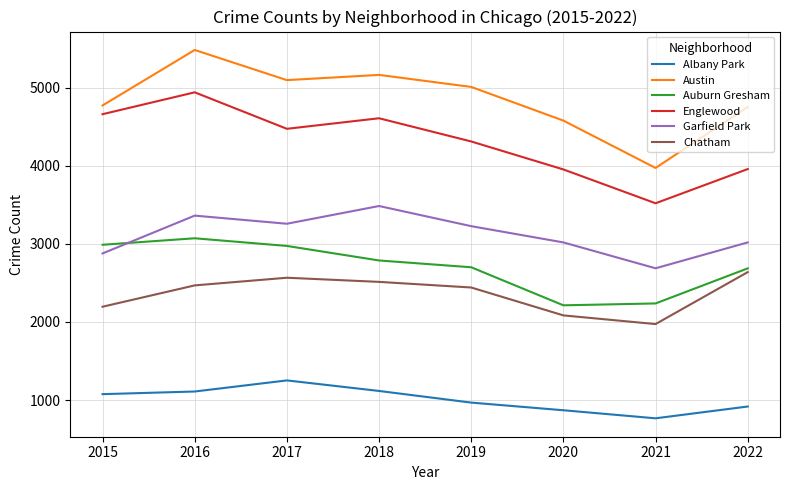

True or false: Garfield Park and Englewood cross at least once.

False